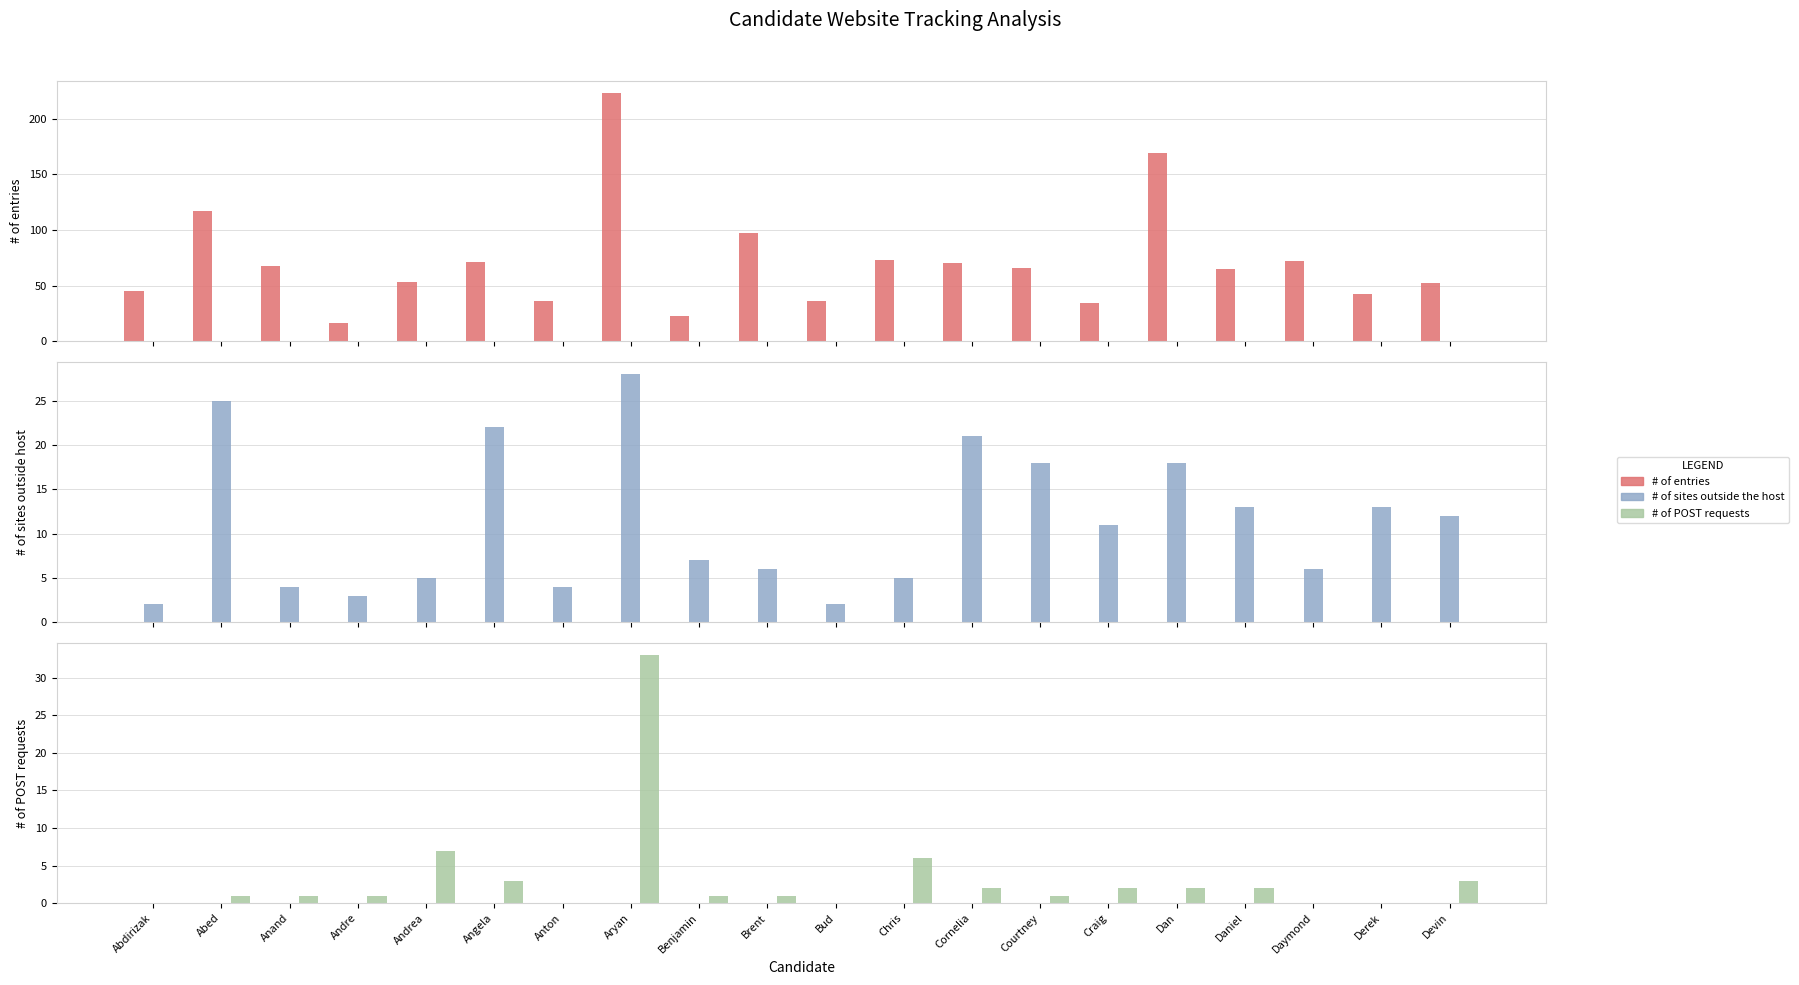

What is the sum of all # of entries values?

1428